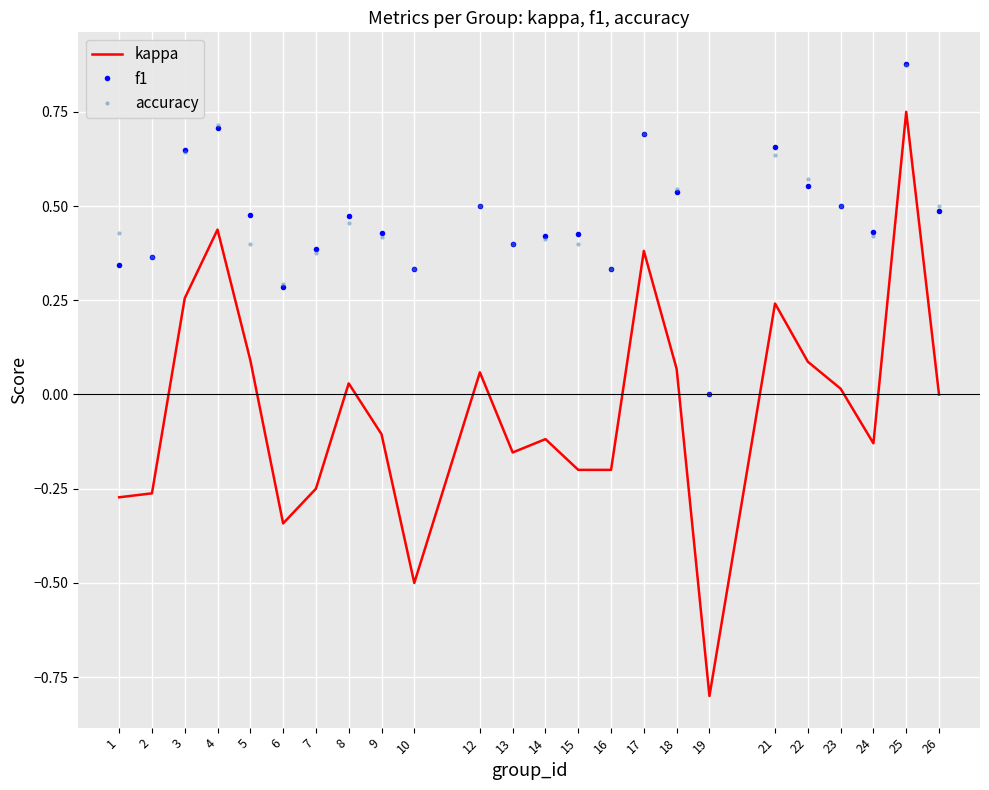

The value of kappa at 18 is 0.1. True or false?

True